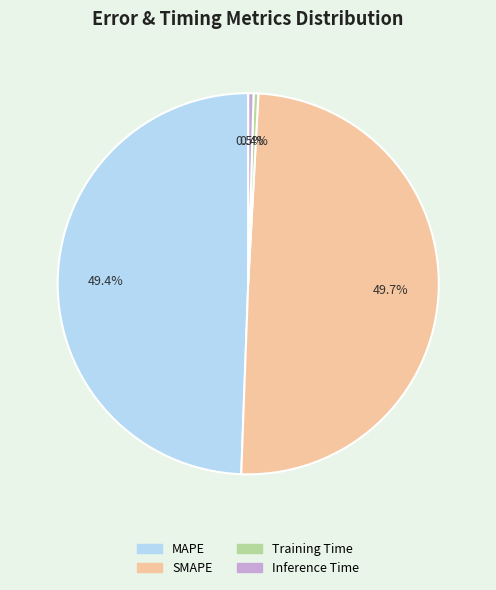

How much of the chart is everything except Inference Time?

99.5%